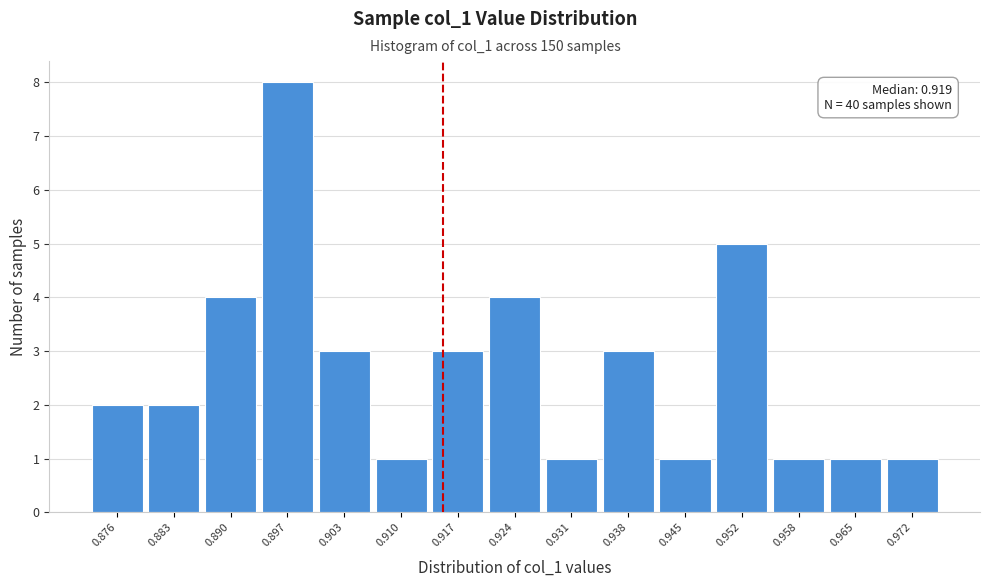

Reading right to left, extract all data points from this chart.

0.972=1	0.965=1	0.958=1	0.952=5	0.945=1	0.938=3	0.931=1	0.924=4	0.917=3	0.910=1	0.903=3	0.897=8	0.890=4	0.883=2	0.876=2